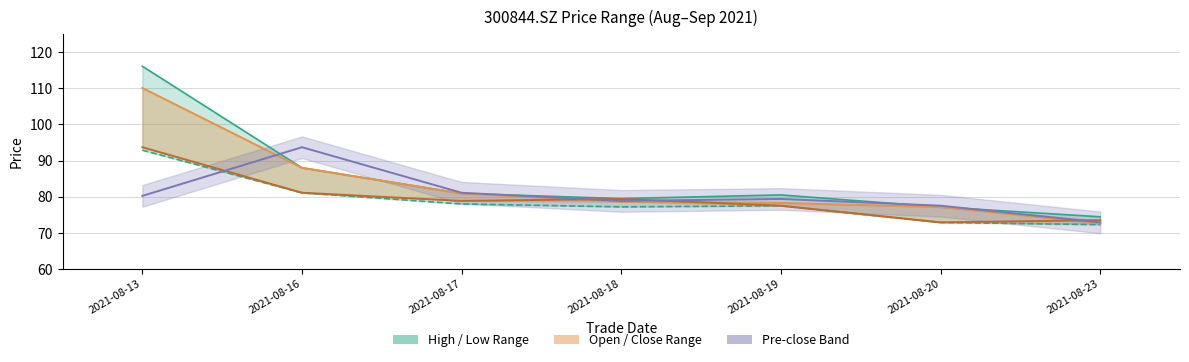

Where do close and pre_close first cross each other?

2021-08-13 and 2021-08-16